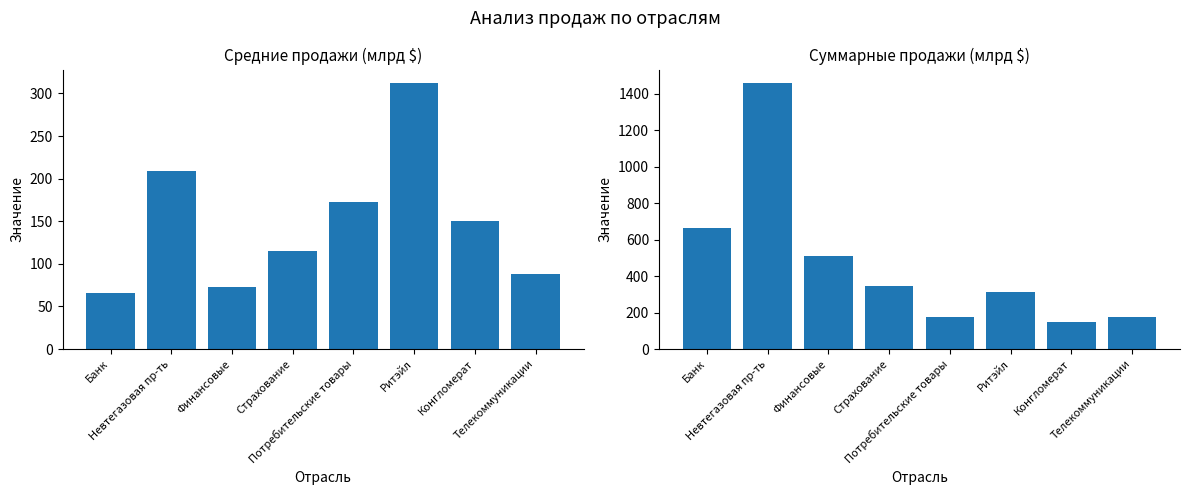

The value of Суммарные продажи (млрд $) at Конгломерат is 48.0. True or false?

False